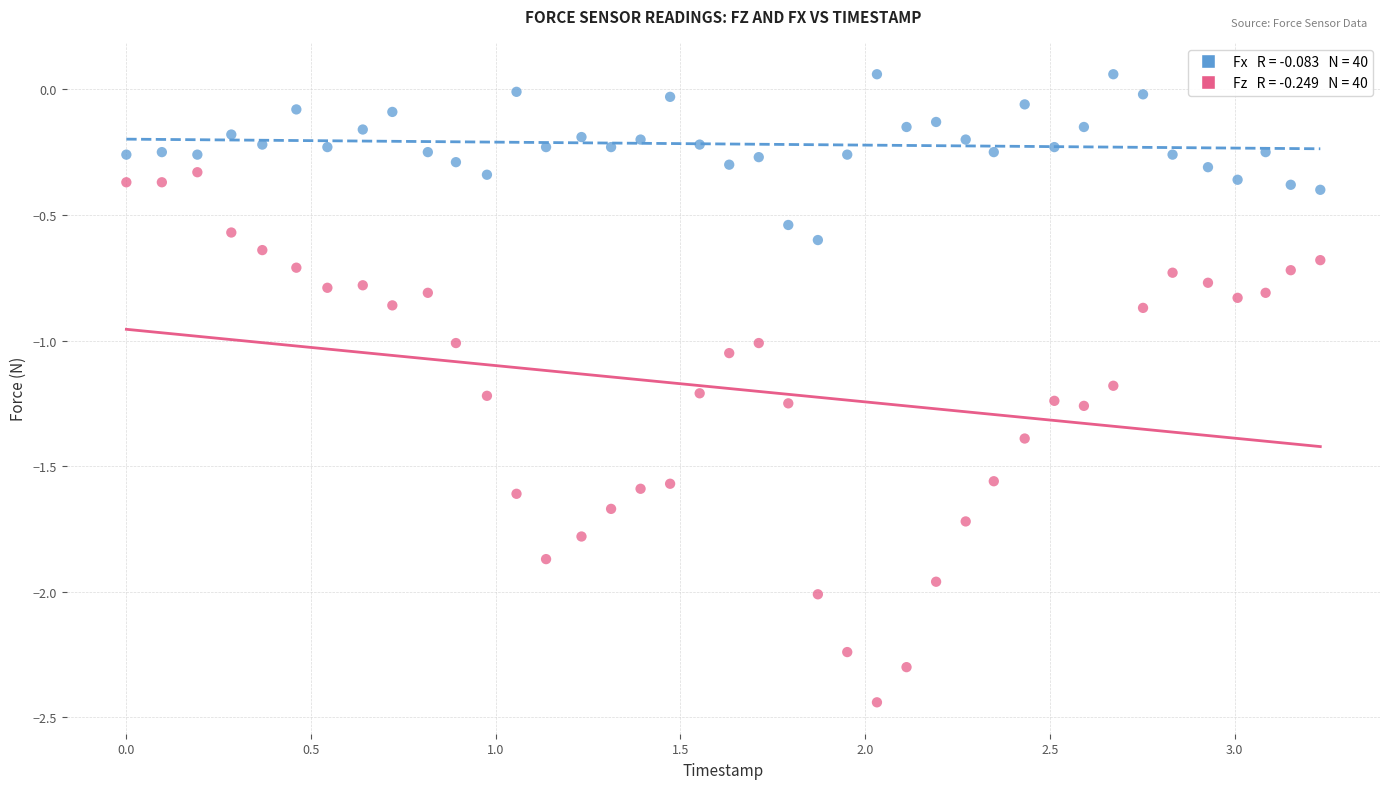

Across all data points, what is the range of Y values (max minus min)?

2.5